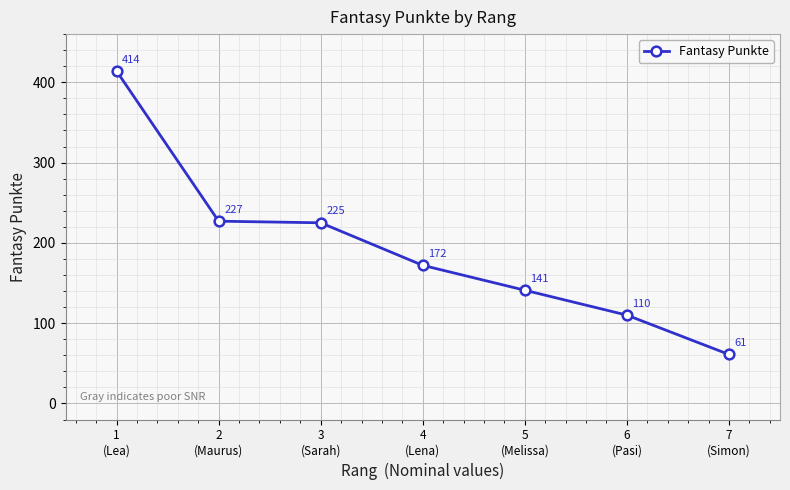

Reading right to left, extract all data points from this chart.

61	110	141	172	225	227	414